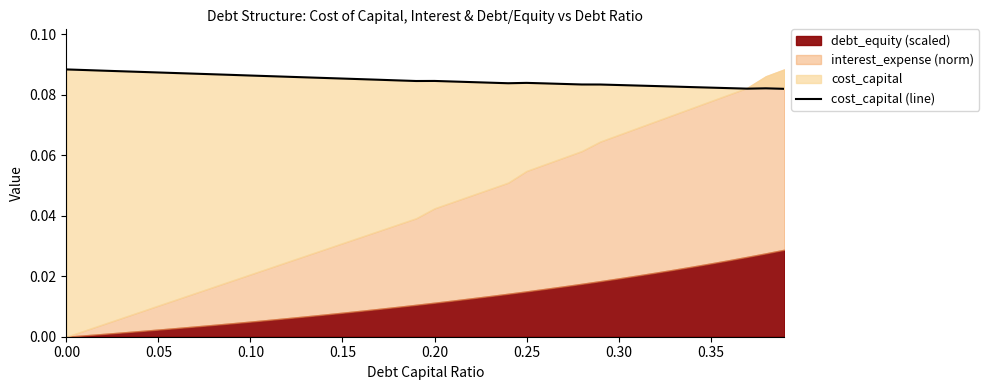

Where is the first local maximum?

0.20